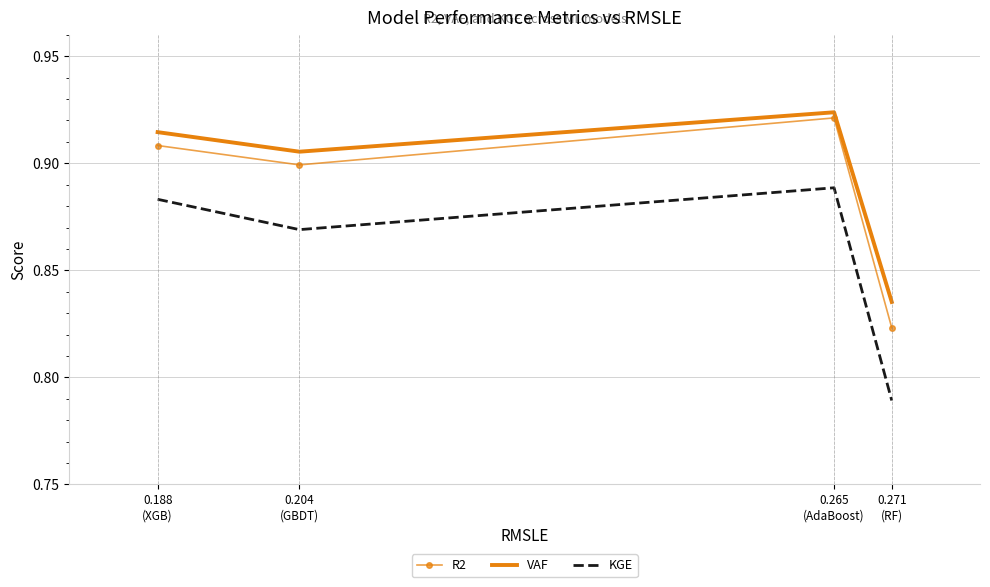

Which series has the widest spread of values?

KGE